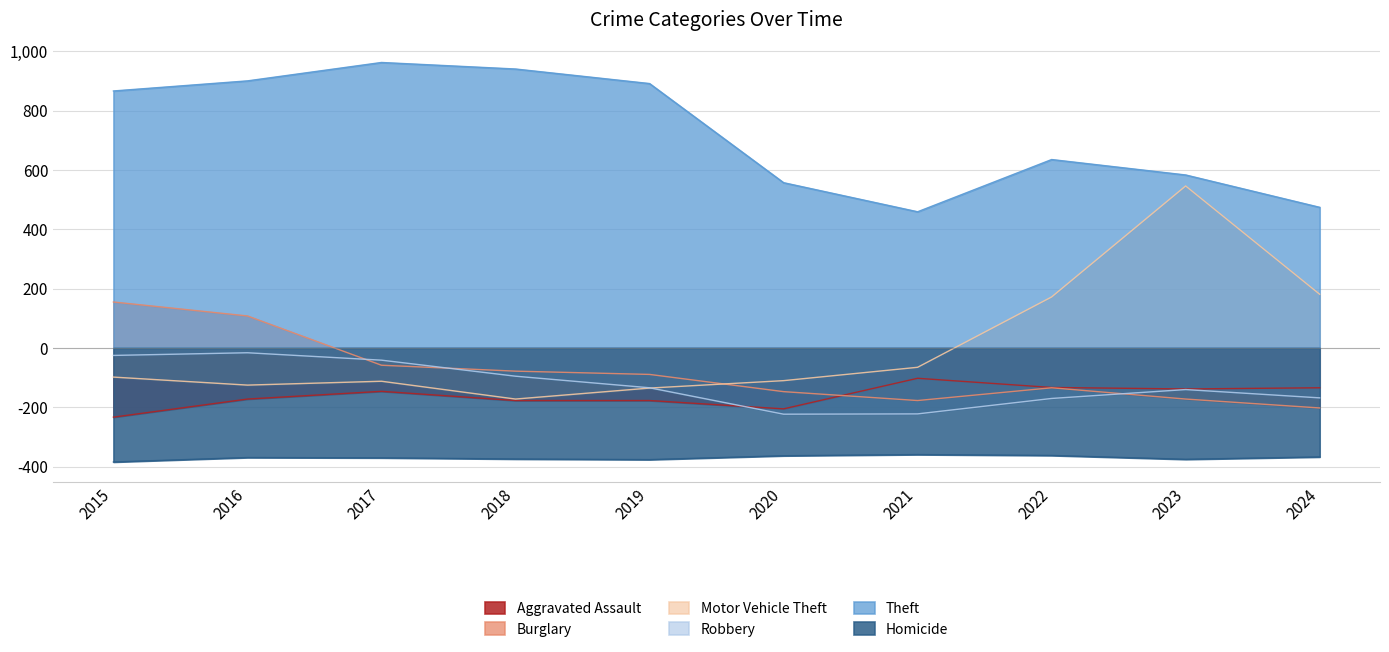

At which category does Theft reach its first local peak?

2017